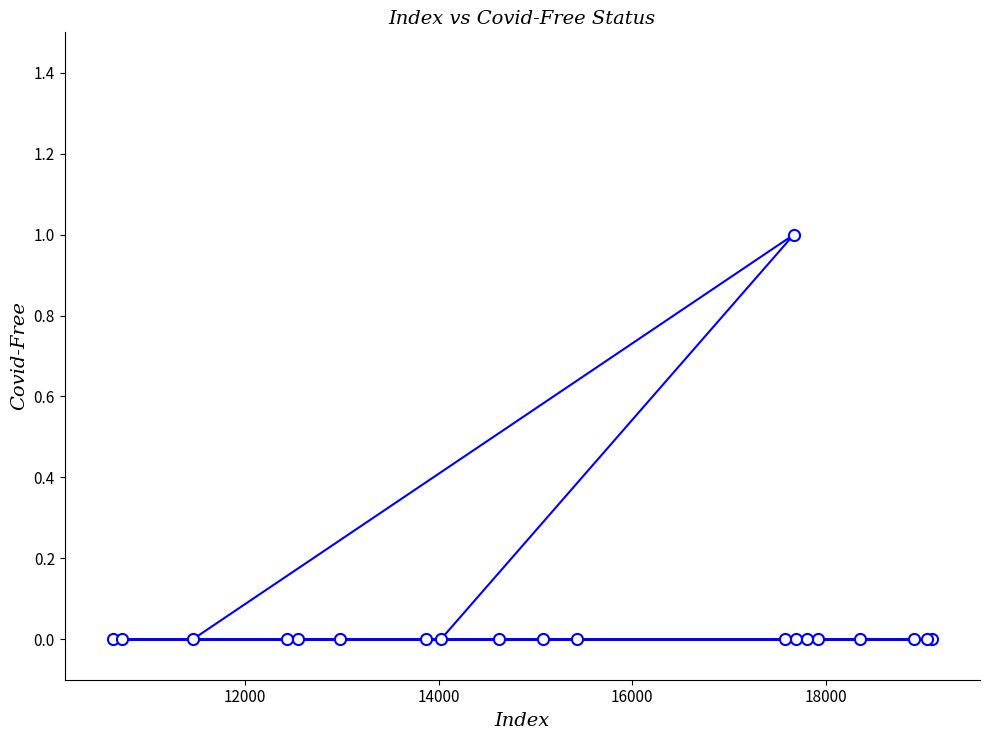

Reading right to left, transcribe all the data shown in this chart.

0	0	0	0	0	0	0	1	0	0	0	0	0	0	0	0	0	0	0	0